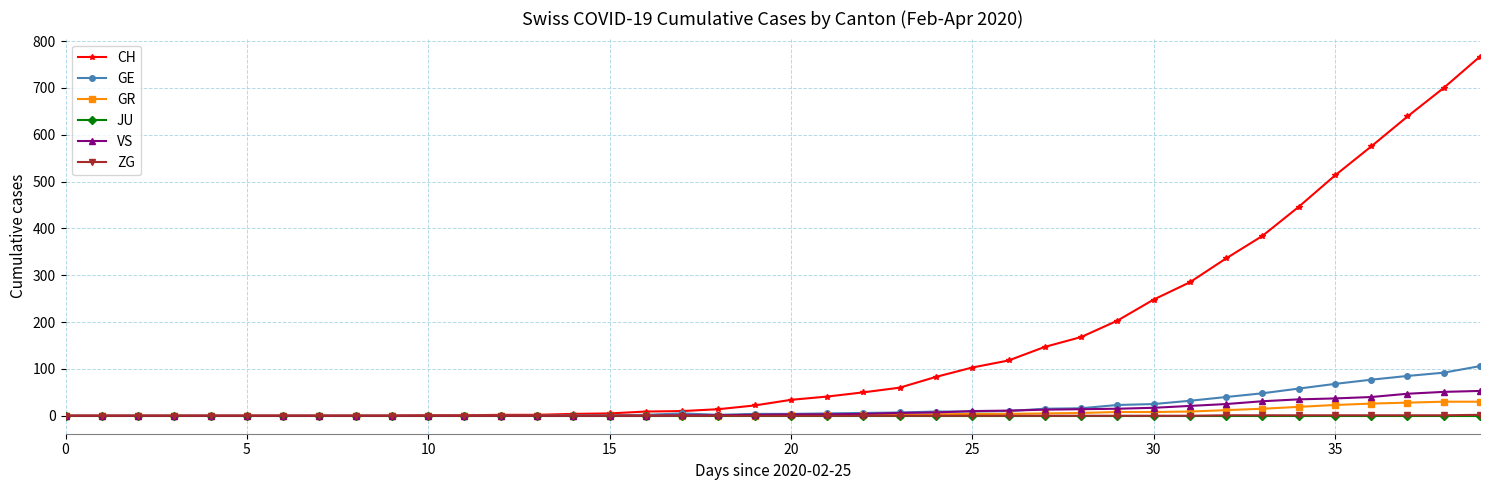

What is the greatest value displayed?

767